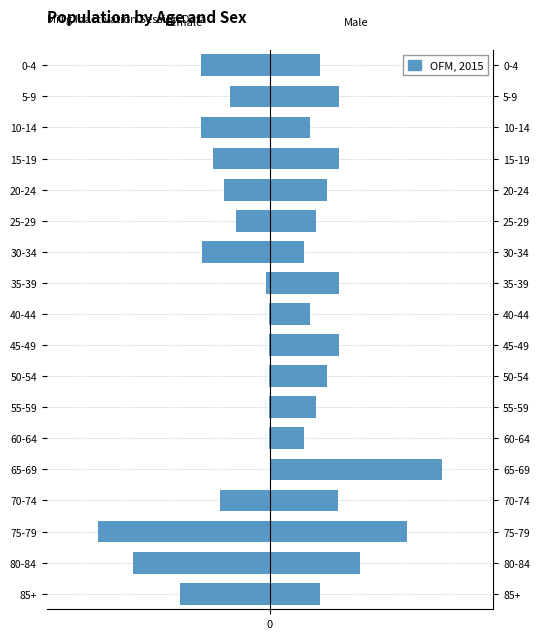

What is the sum of the Male values at 60-64 and 5-9?

120.0